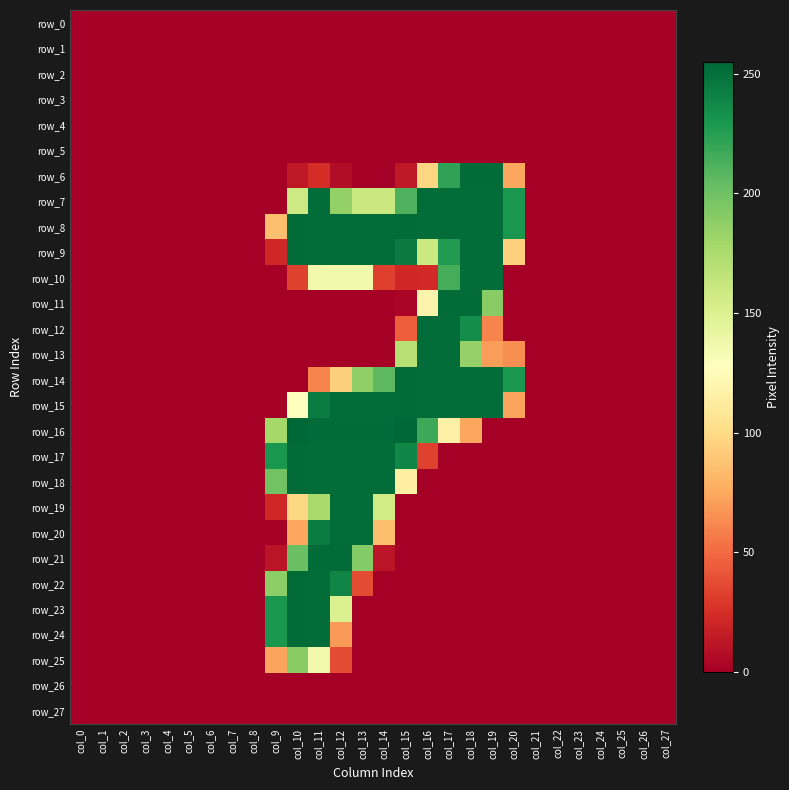

Is it true that row_24 equals 57 at col_9?

False